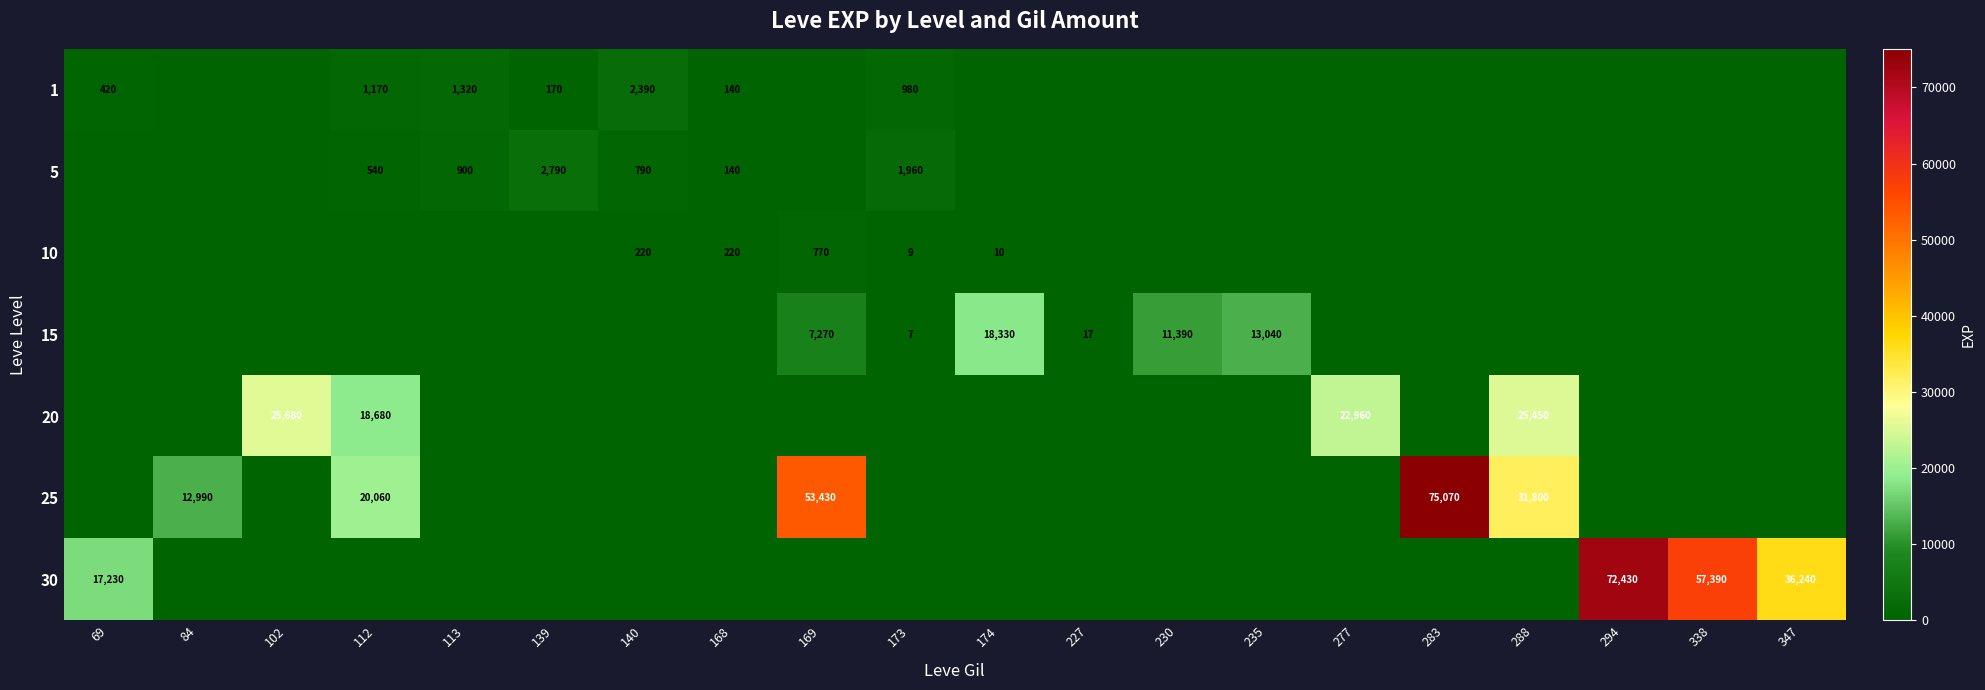

What is the difference between the maximum and second lowest values in the 20 series?

25680